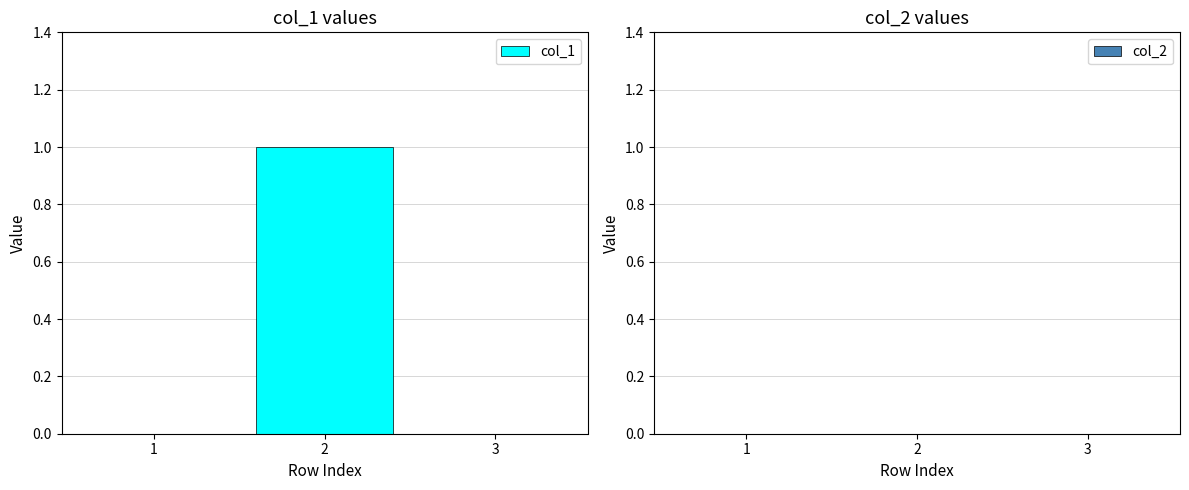

What is the maximum value shown in the chart?

1